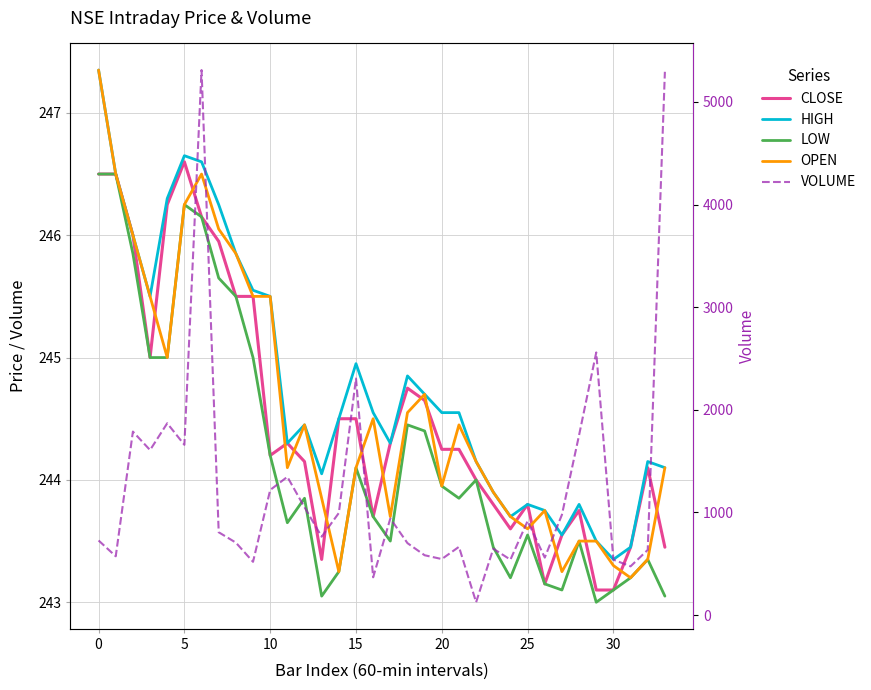

How many interior local peaks does the LOW series have?

8